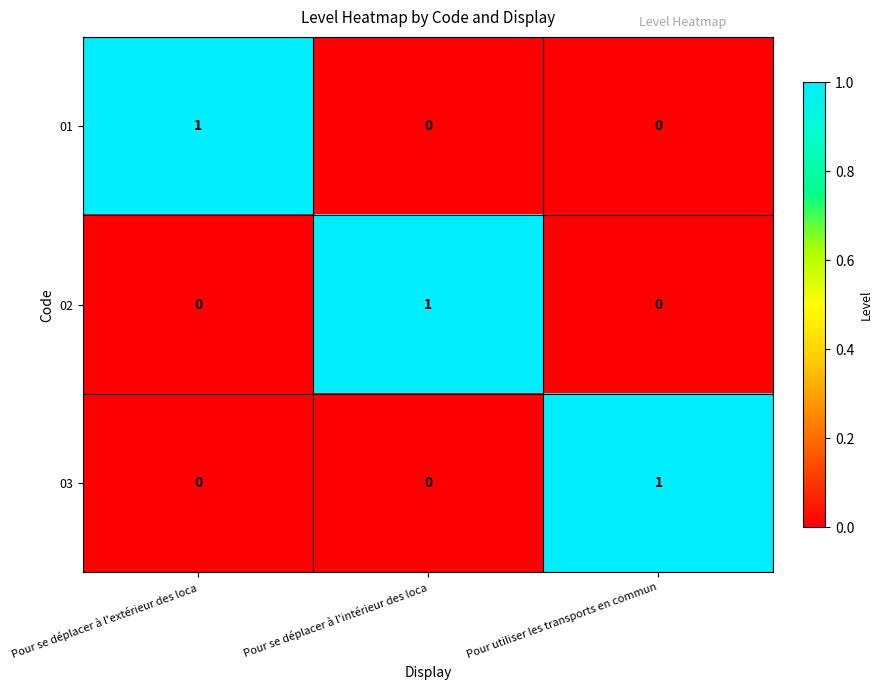

How many 03 values are between 0 and 1?

3